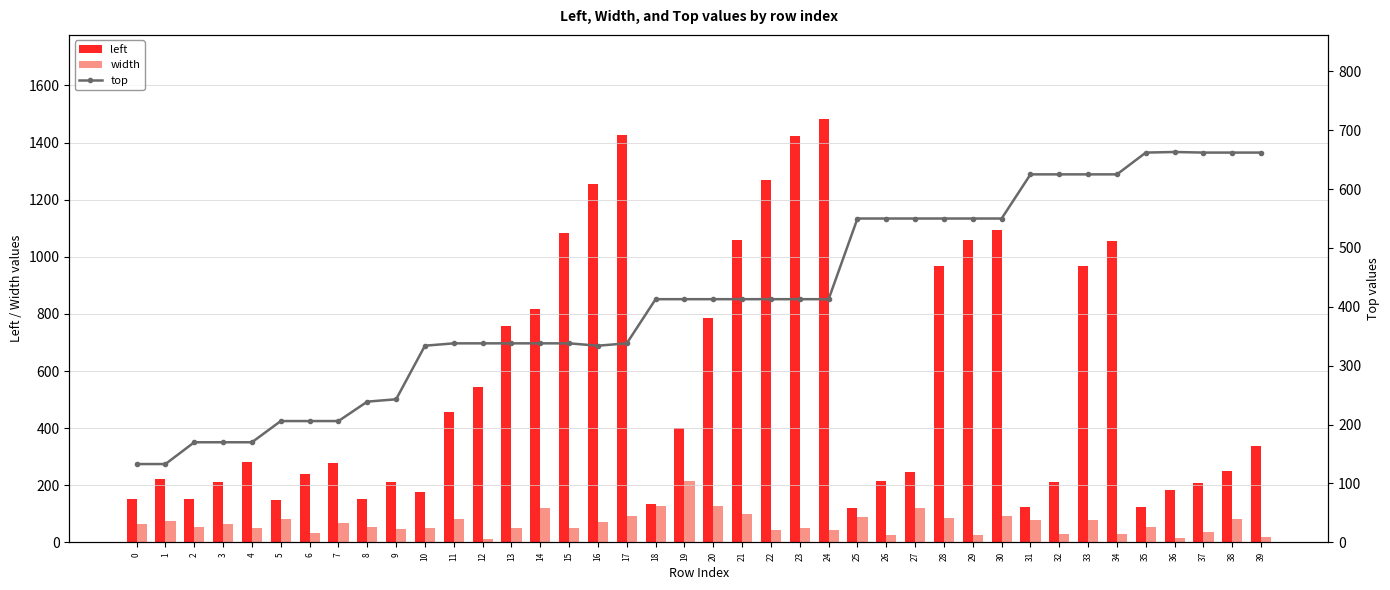

Reading left to right, what are all the values shown in this chart?

left: 151	222	153	212	280	150	238	277	152	212	176	456	545	759	816	1084	1256	1426	136	399	784	1058	1270	1424	1481	121	215	246	967	1060	1093	123	211	969	1056	124	185	207	250	339
width: 63	74	53	63	49	81	32	68	53	46	50	82	12	50	121	49	71	94	129	216	128	100	44	49	42	88	26	122	87	26	91	80	29	79	29	53	14	36	82	20
top: 133	133	170	170	170	206	206	206	239	243	334	338	338	338	338	338	334	338	413	413	413	413	413	413	413	550	550	550	550	550	550	625	625	625	625	662	663	662	662	662